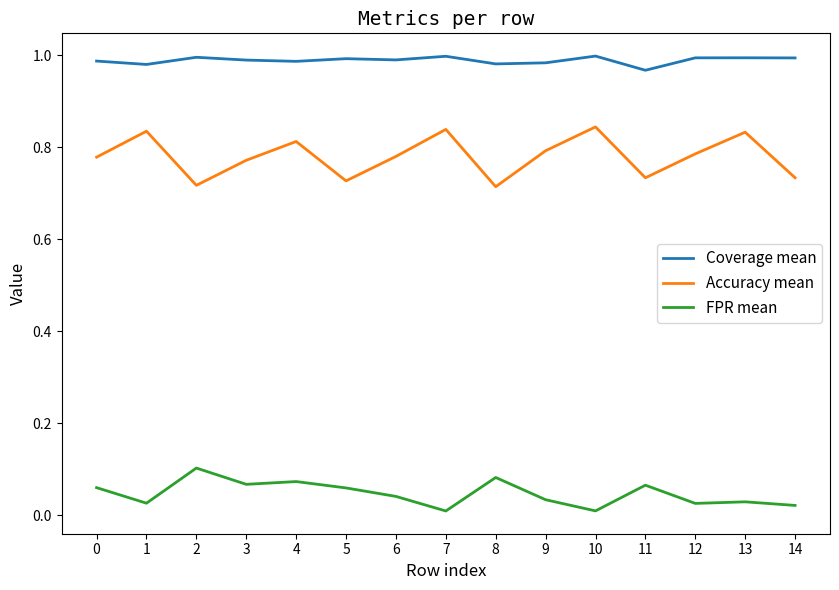

Which series has the widest spread of values?

Accuracy mean